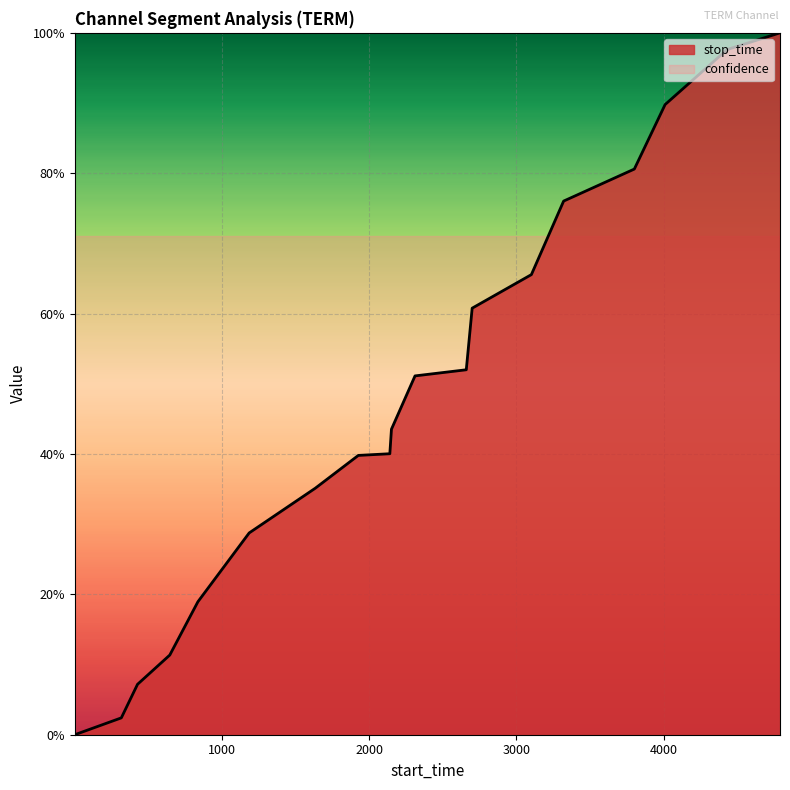

Count the number of values greater than 0.

18